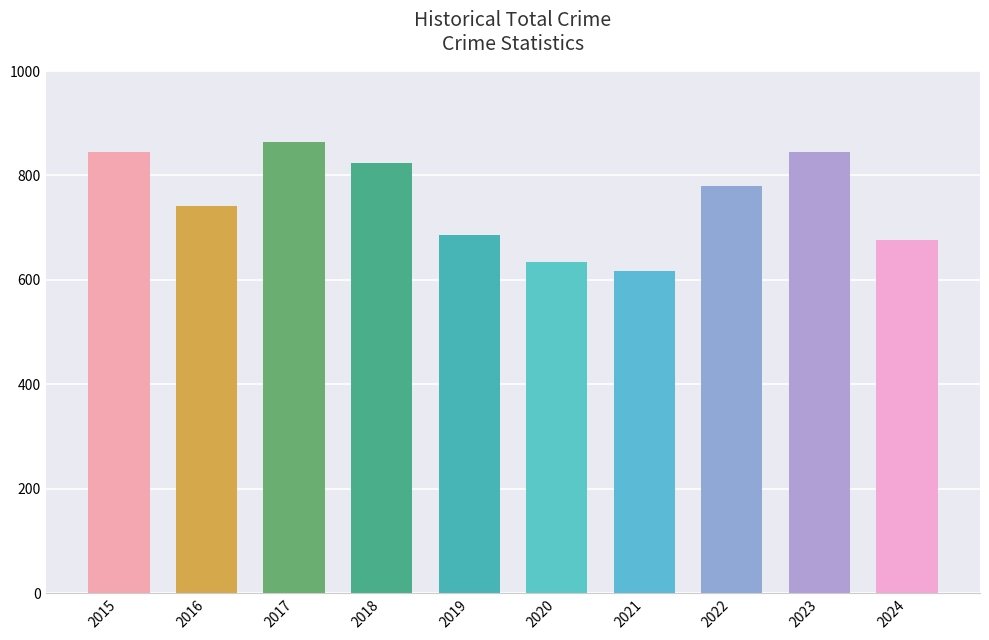

What is the change in value from 2018 to 2019?

-137